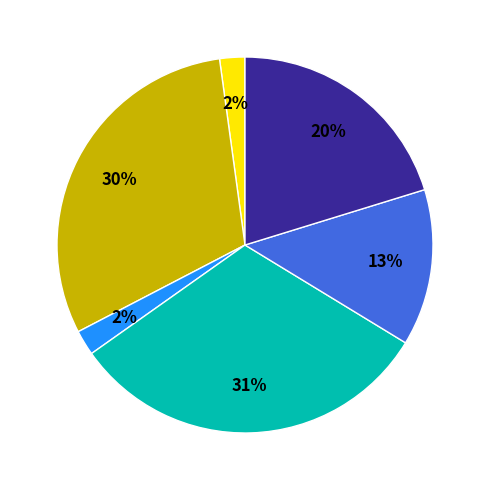

Count the number of slices in the pie.

6